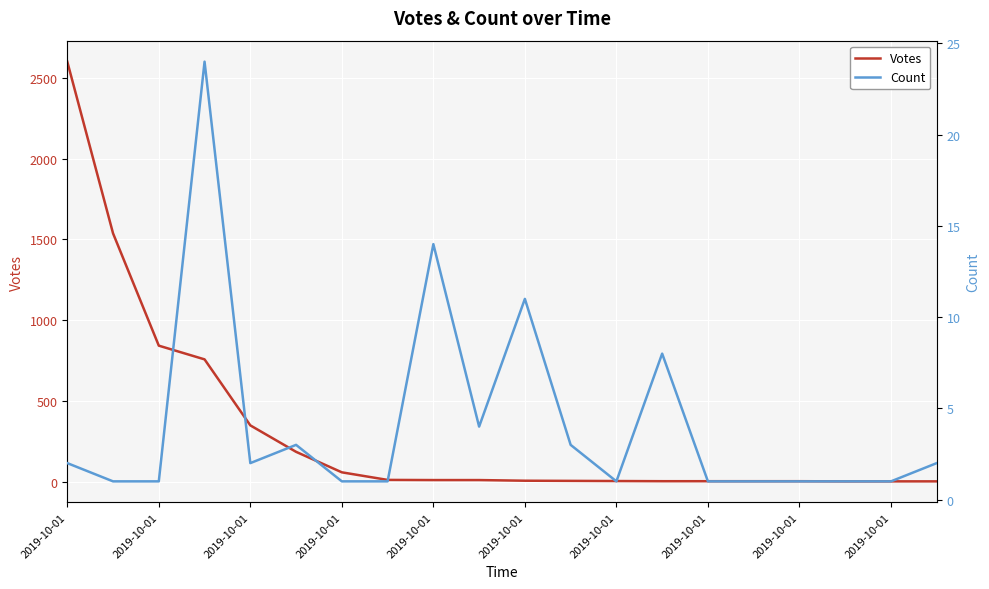

How many values in the Count series exceed 2?

7